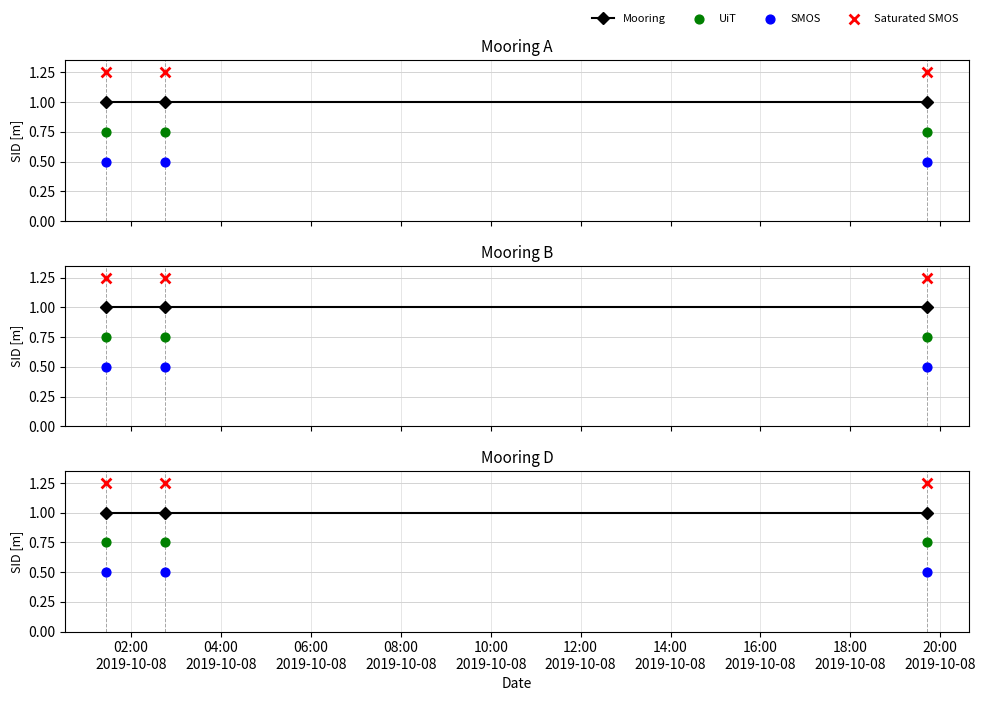

Which series reaches the maximum Y coordinate?

Saturated SMOS